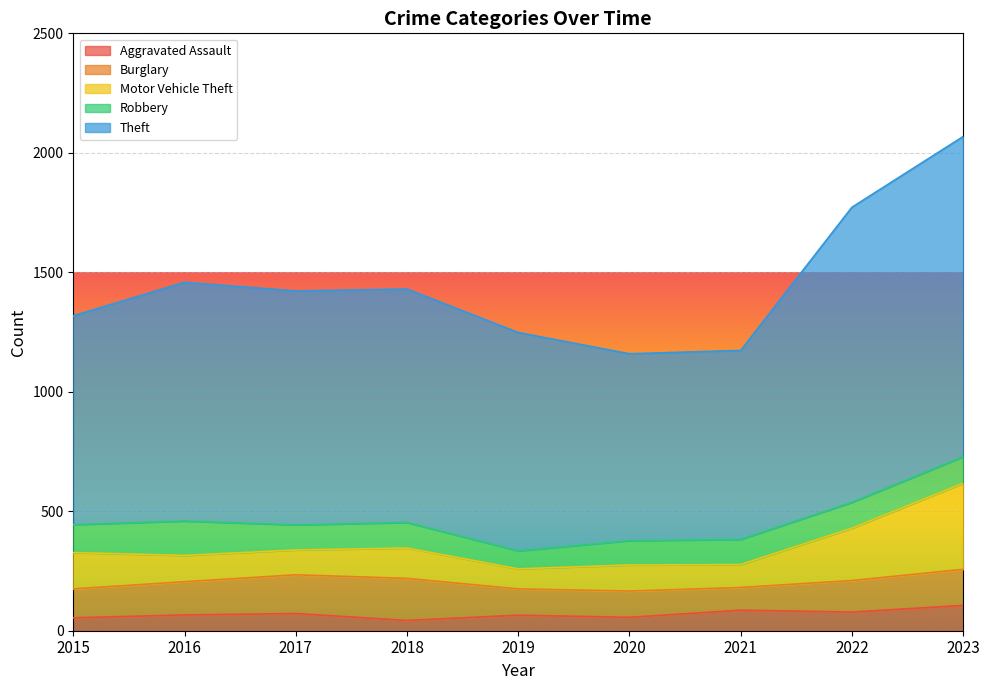

What is the value of the Aggravated Assault point at the 8th from the left?

78